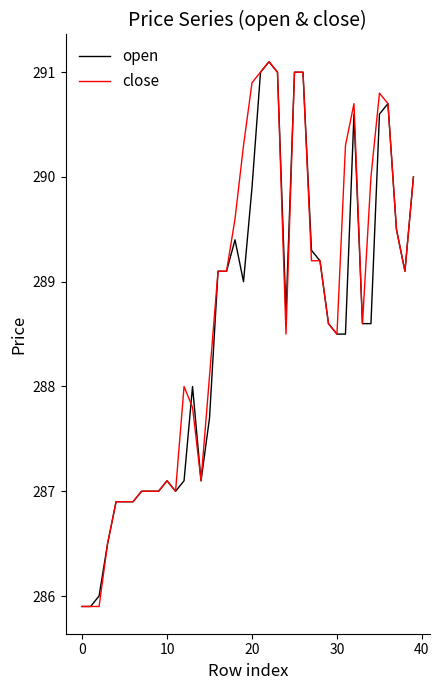

What is the maximum value for close?

291.1